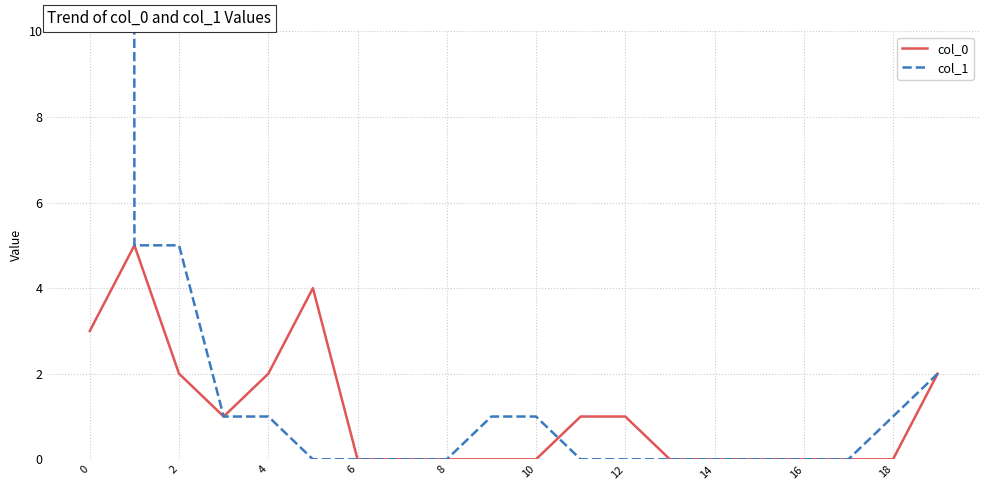

How many data points does each series have?

20